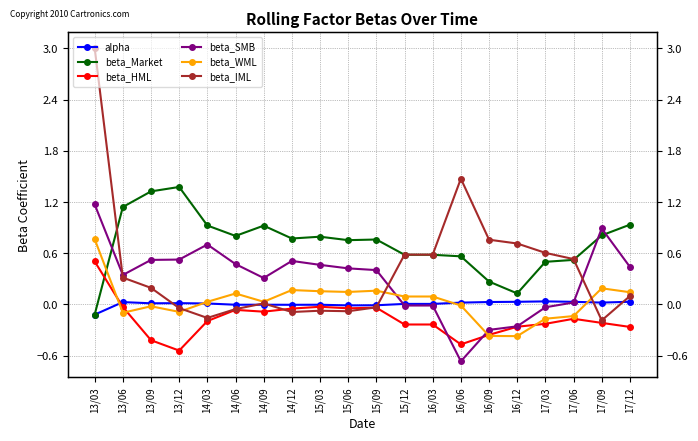

What is the total value across all series at 15/12?

1.0